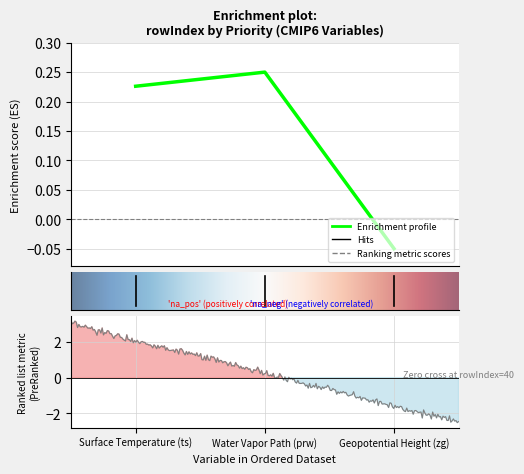

What is the minimum value shown in the chart?

-0.1